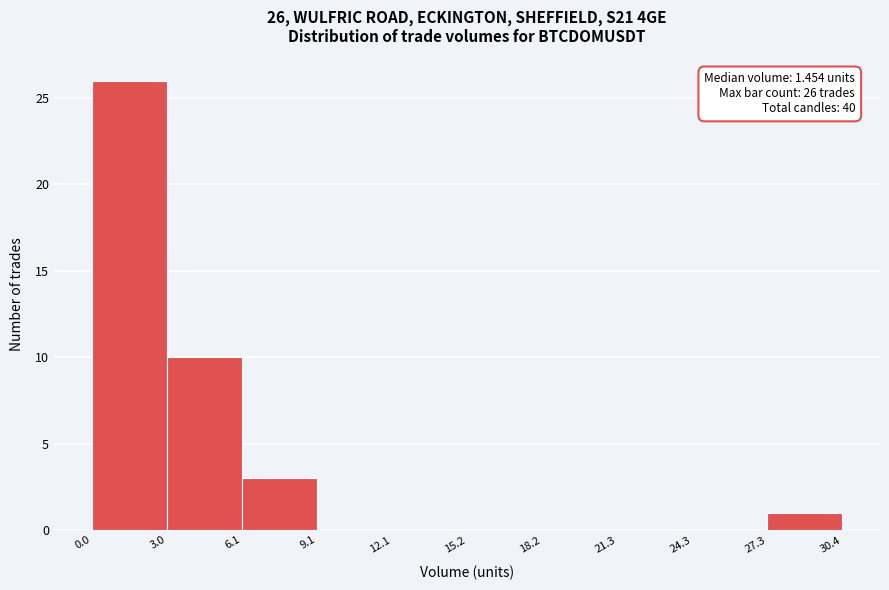

Which range on the x-axis has the tallest bar?

0.0 to 3.0